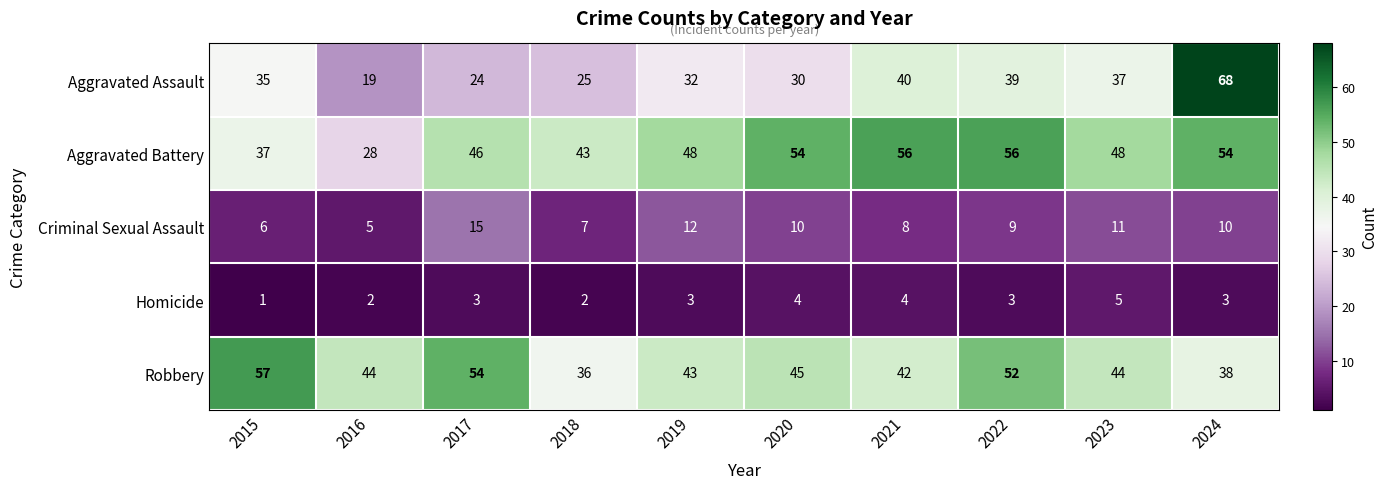

Which series has the largest total across all categories?

Aggravated Battery